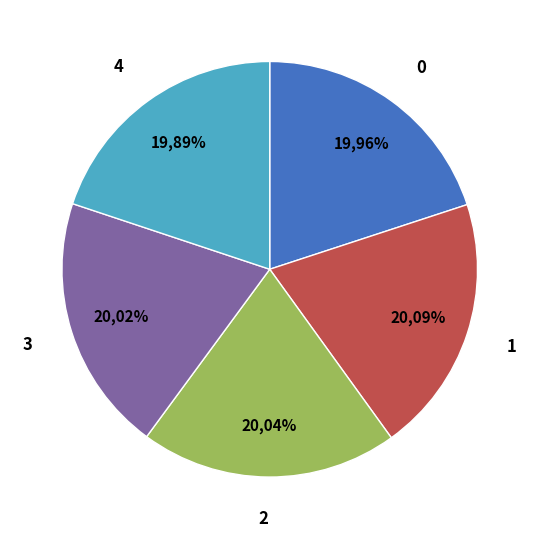

To the nearest percent, what portion does 2 represent?

20%